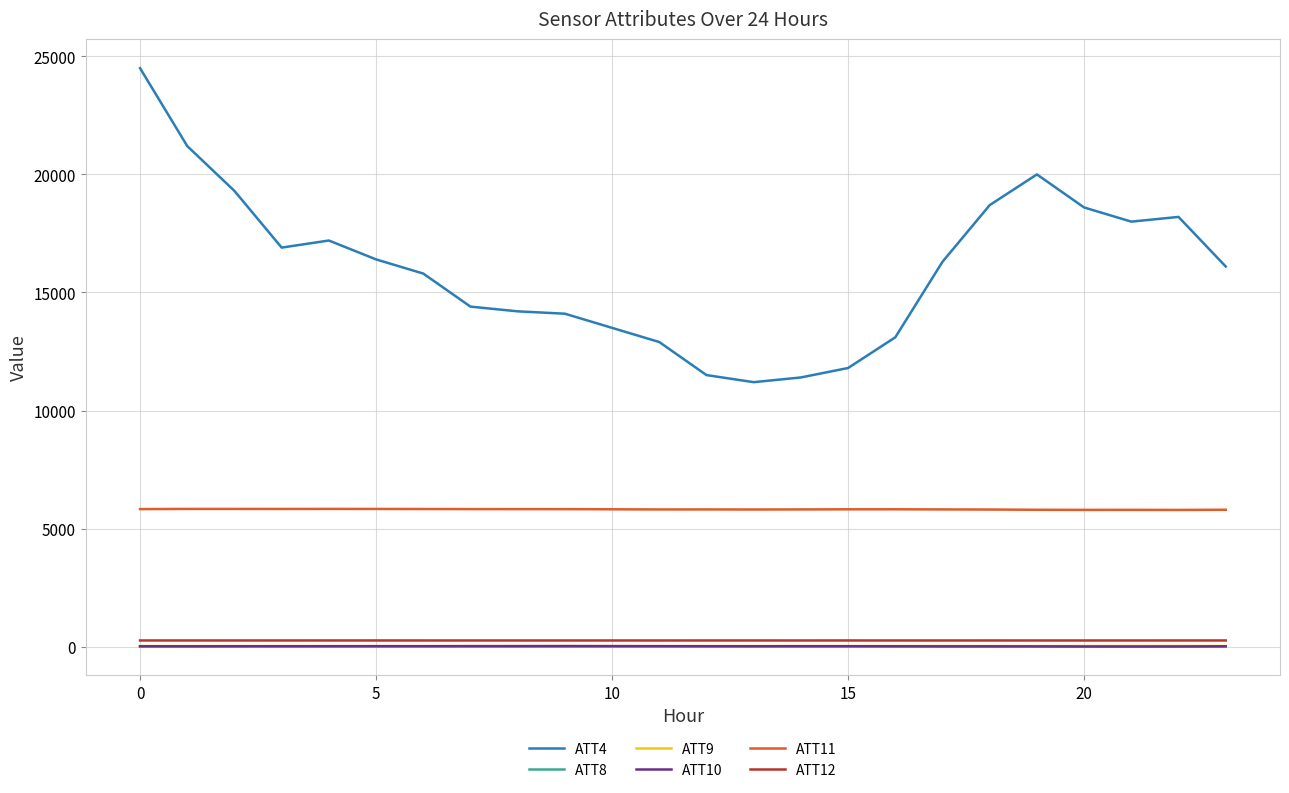

Which series has the largest total across all categories?

ATT4